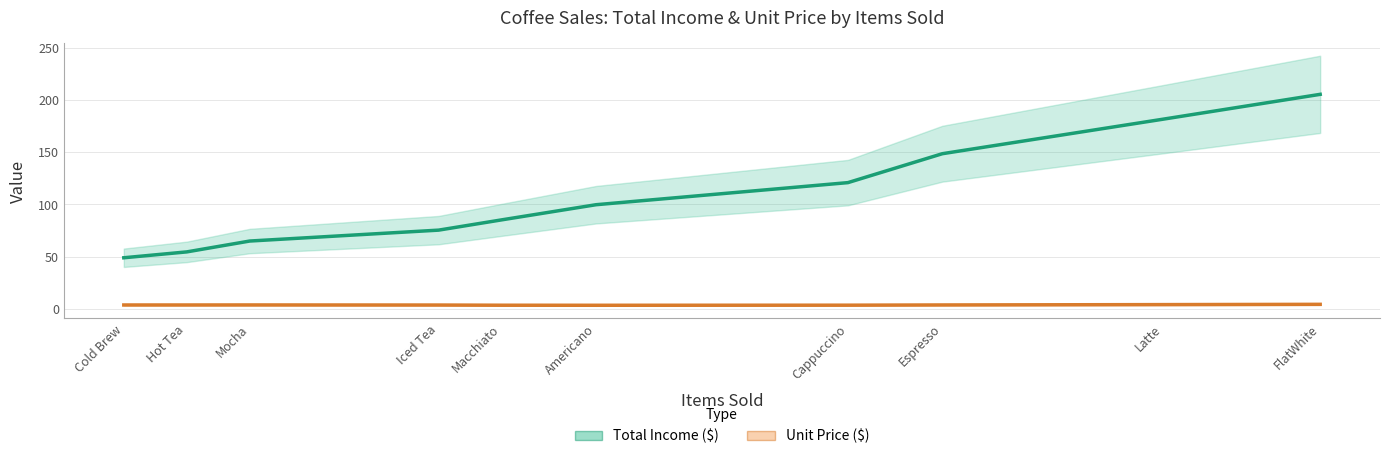

What is the value of the Total Income ($) point at the 10th from the left?

205.5